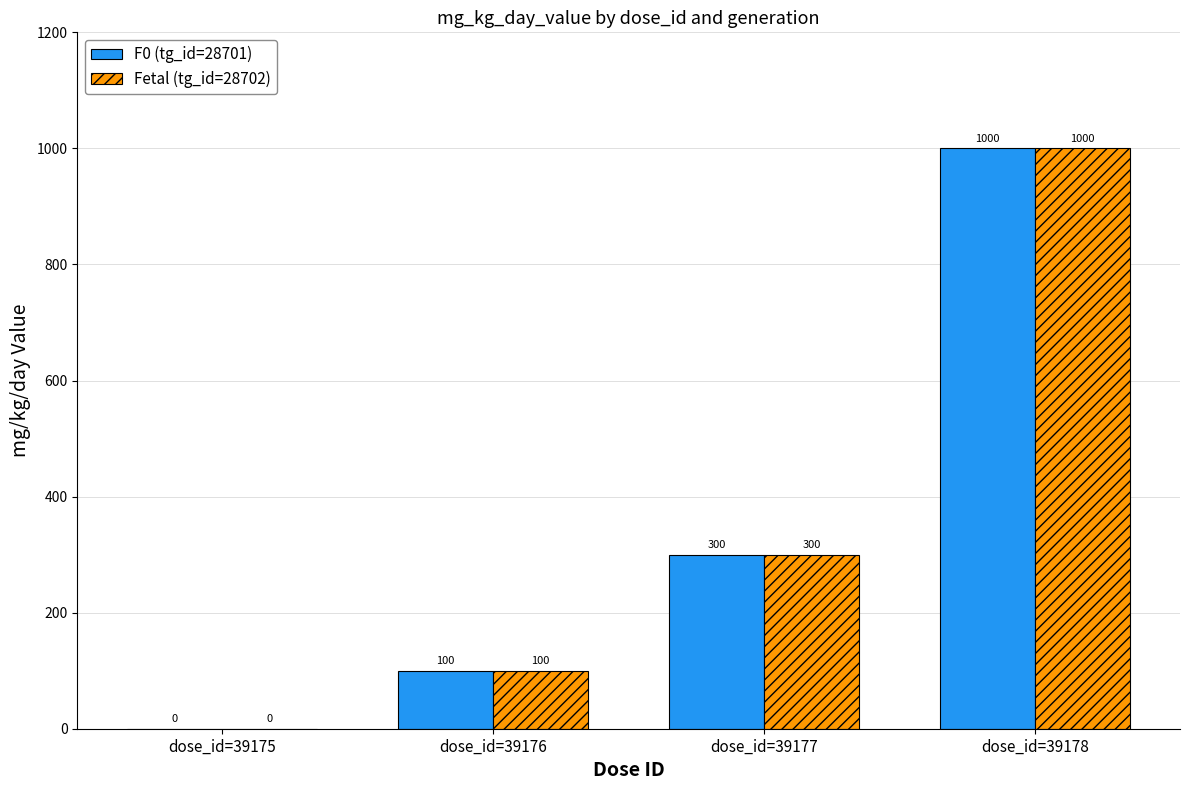

Which category has the highest value in the Fetal (tg_id=28702) series?

dose_id=39178